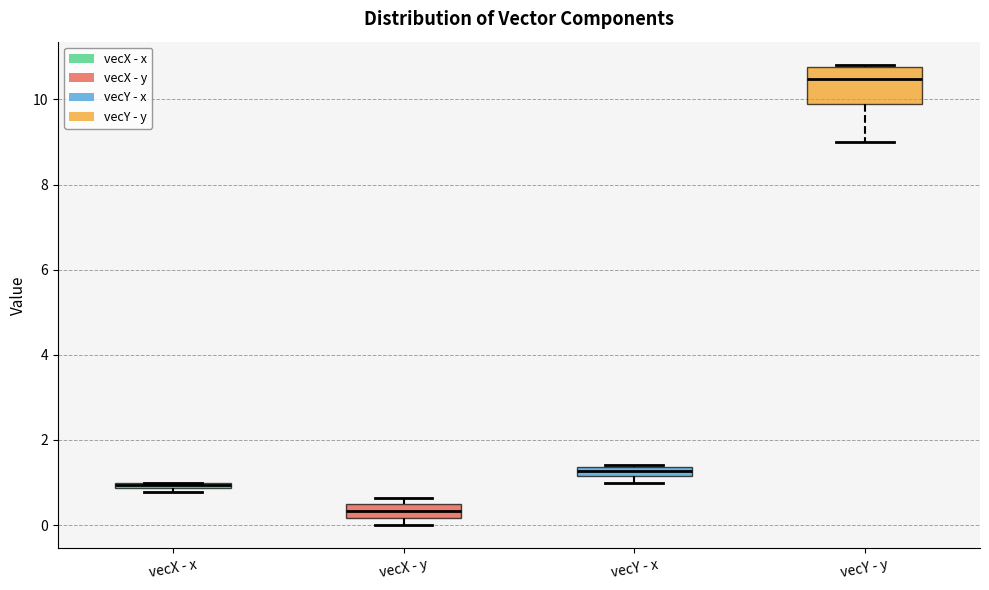

Comparing the boxes themselves (not the whiskers), which one is the tallest?

vecY - y